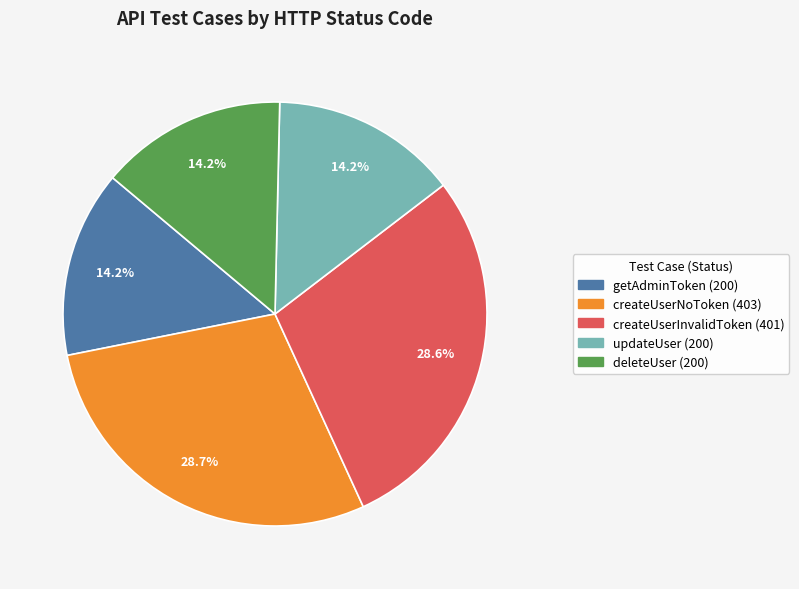

To the nearest percent, what percentage of the pie is deleteUser?

14%